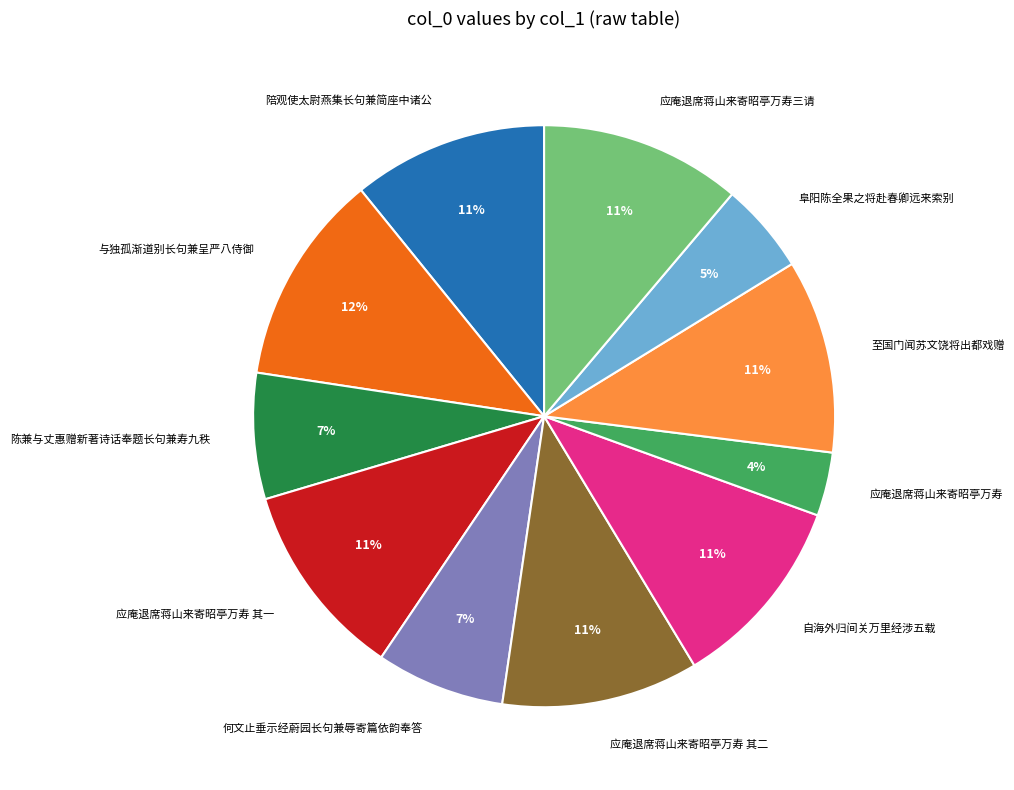

True or false: 应庵退席蒋山来寄昭亭万寿 其二 accounts for 4% of the total.

False